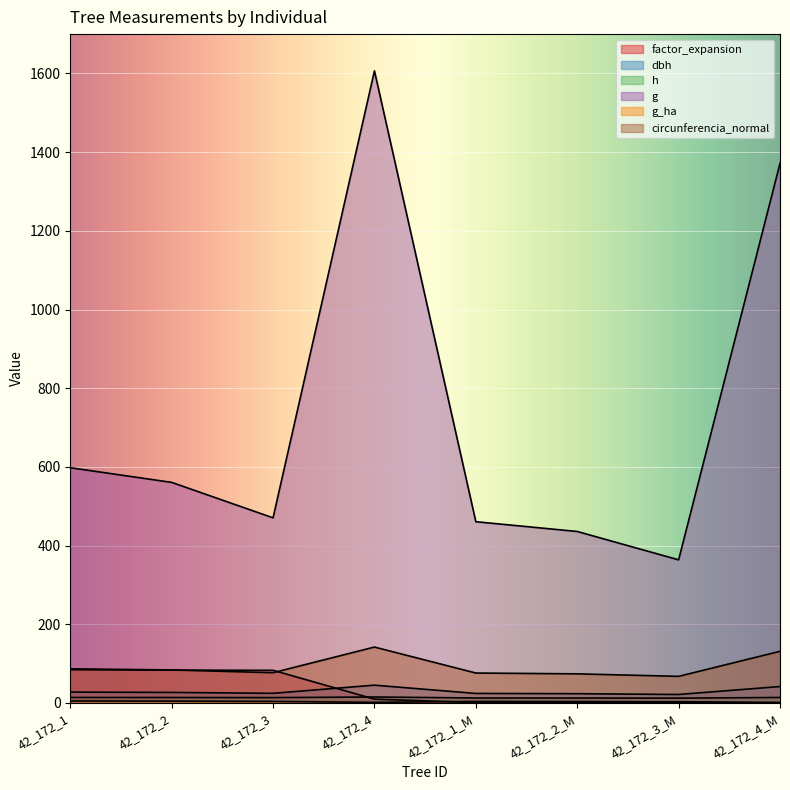

What is the sum of the h values at 42_172_3_M and 42_172_1_M?

24.9